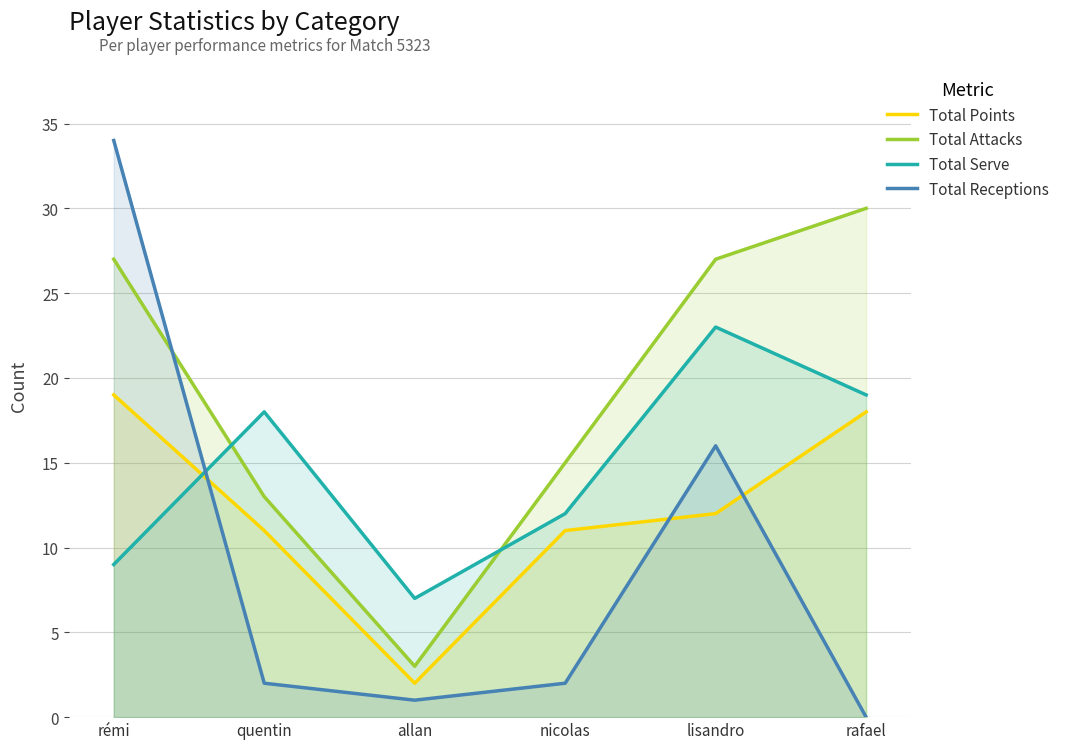

What is the label of the 6th point from the left?

rafael